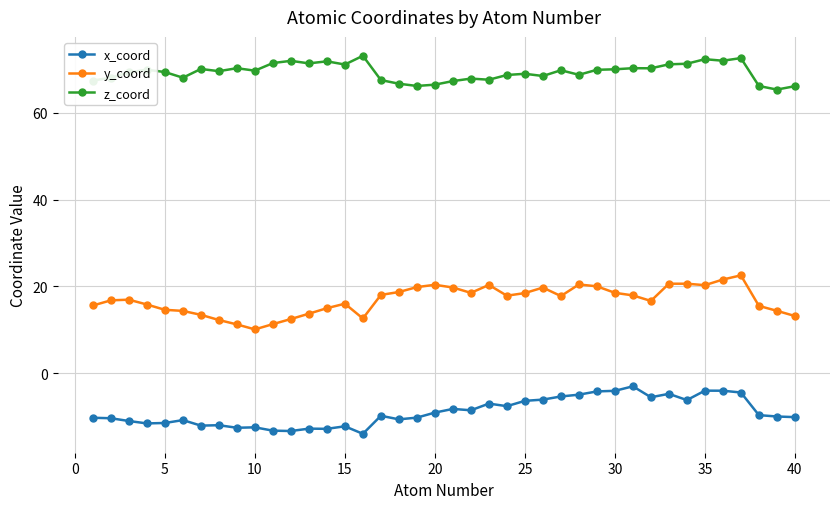

What is the difference between the second highest and second lowest values in the y_coord series?

10.3